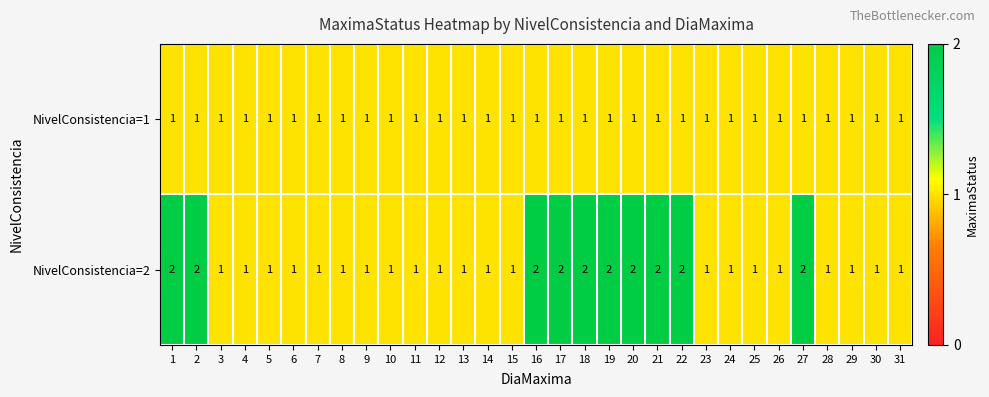

What is the minimum value shown in the chart?

1